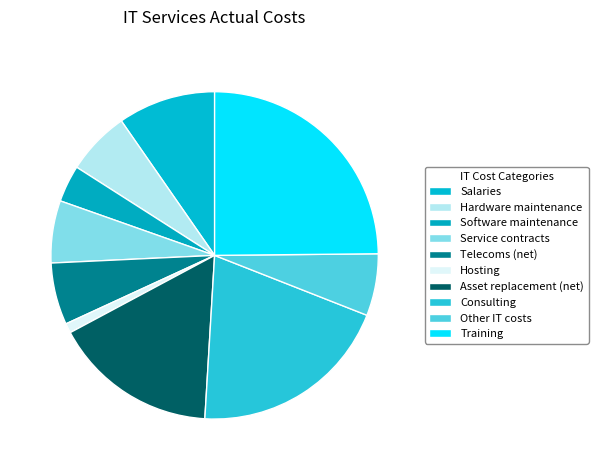

How many segments does this pie chart have?

10